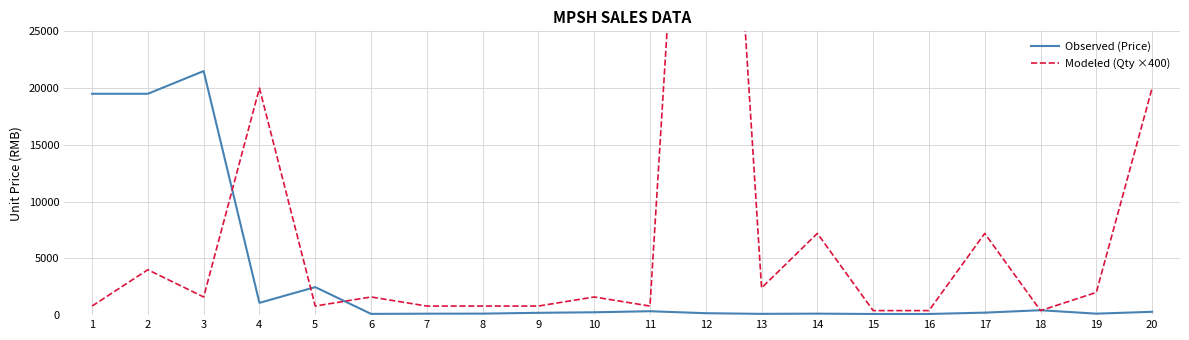

Reading right to left, transcribe all the data shown in this chart.

Observed (Price): 295	130	433	220	102	102	132	113	170	345	252	206	133	128	110	2470	1083	21500	19500	19500
Modeled (Qty ×400): 20000	2000	400	7200	400	400	7200	2400	80000	800	1600	800	800	800	1600	800	20000	1600	4000	800